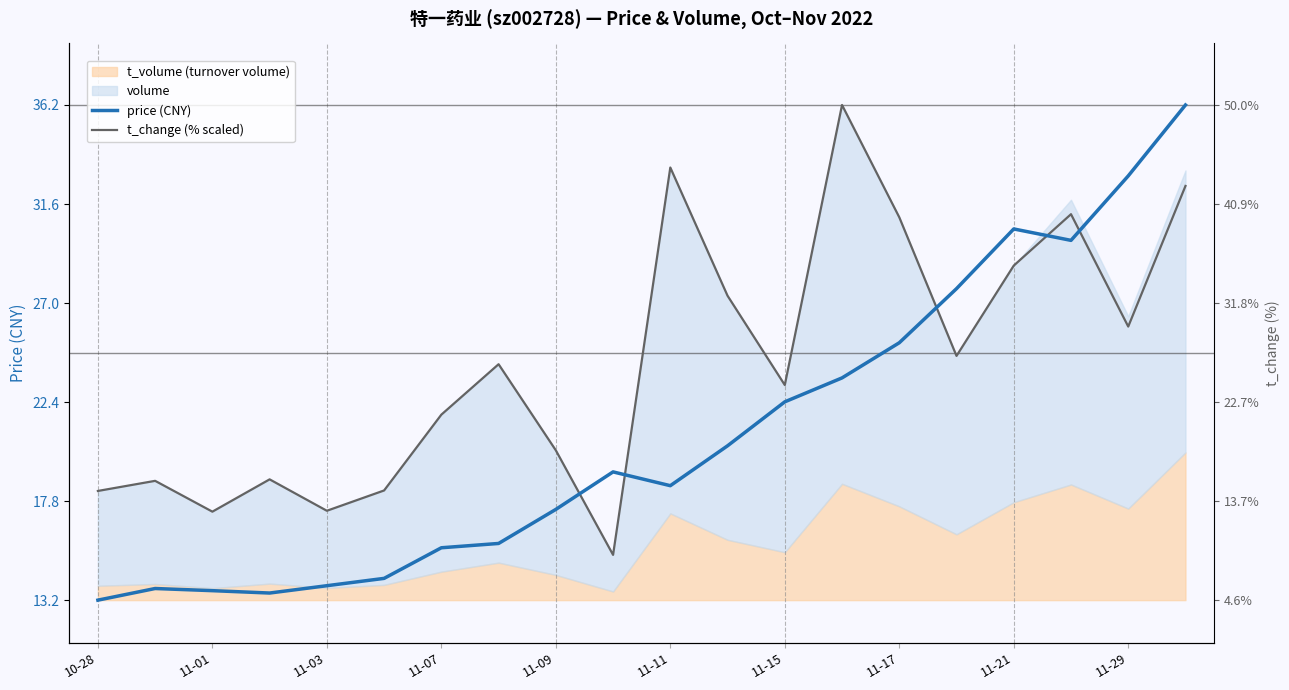

What is the difference between the highest and lowest values at 17?

1.2